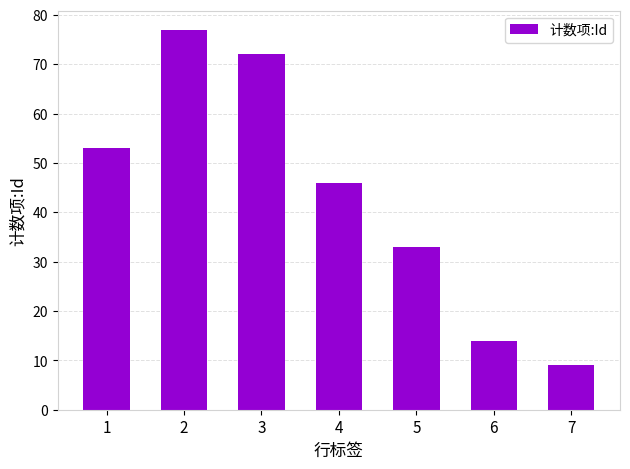

What is the smallest value displayed?

9